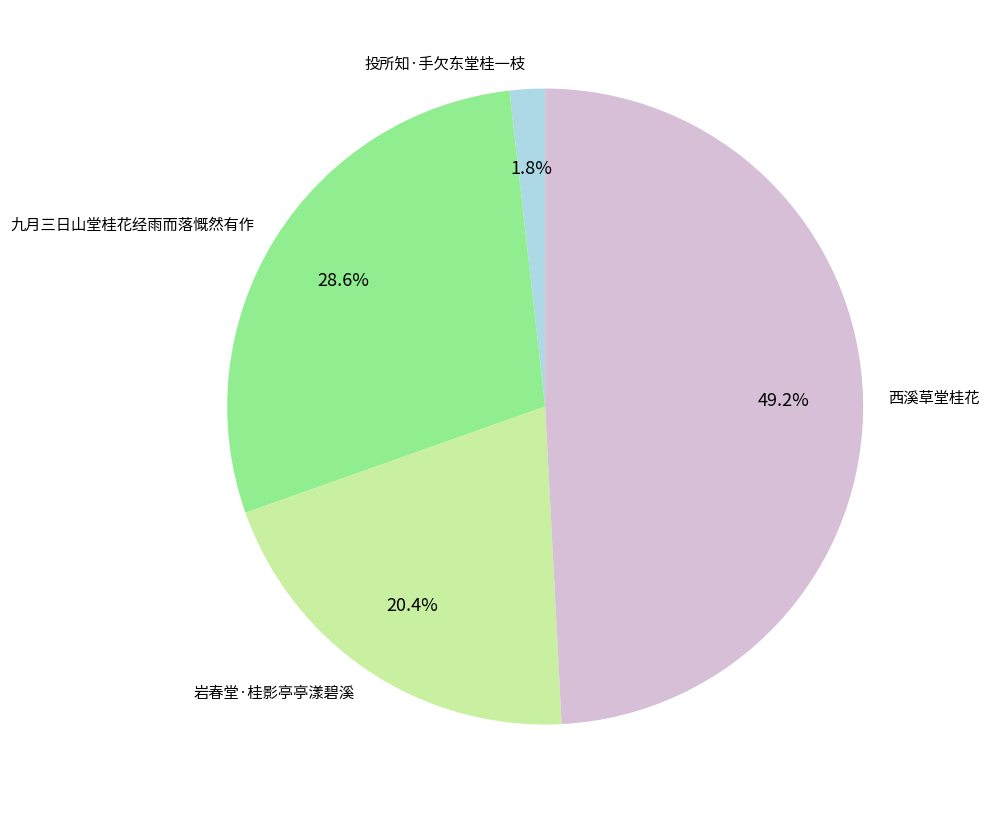

Between 九月三日山堂桂花经雨而落慨然有作 and 岩春堂·桂影亭亭漾碧溪, which is larger?

九月三日山堂桂花经雨而落慨然有作